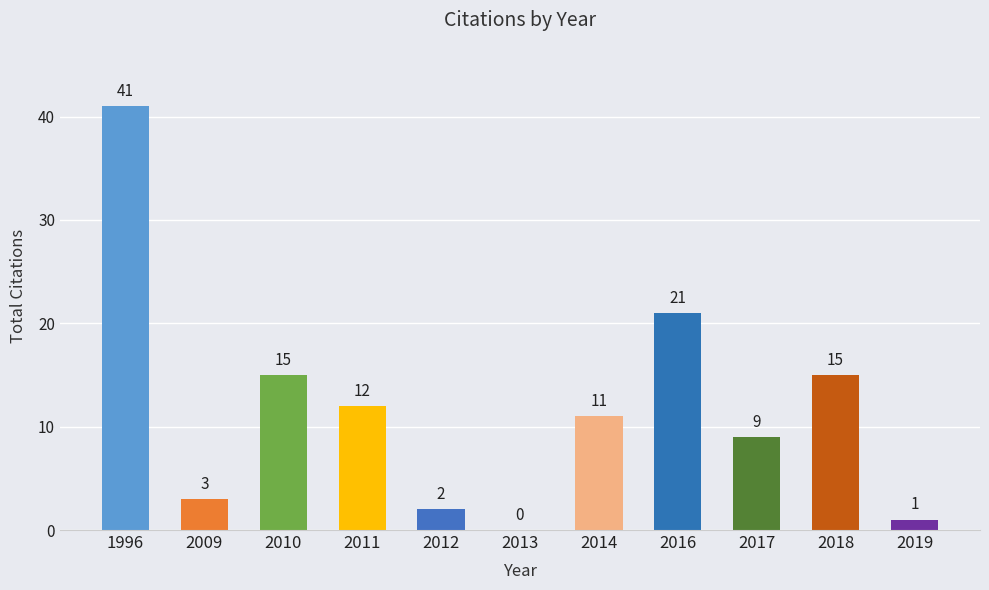

Approximately how many times larger is the value at 2017 compared to 2018?

0.6